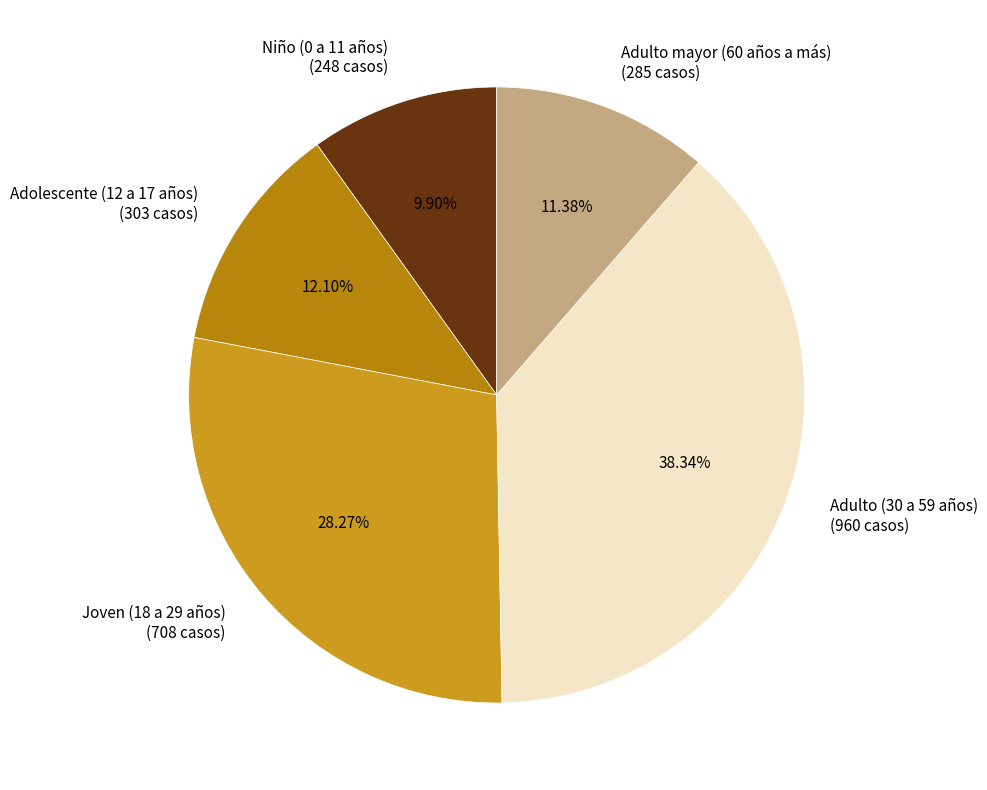

What percentage is the Joven (18 a 29 años) slice, to the nearest percent?

28%